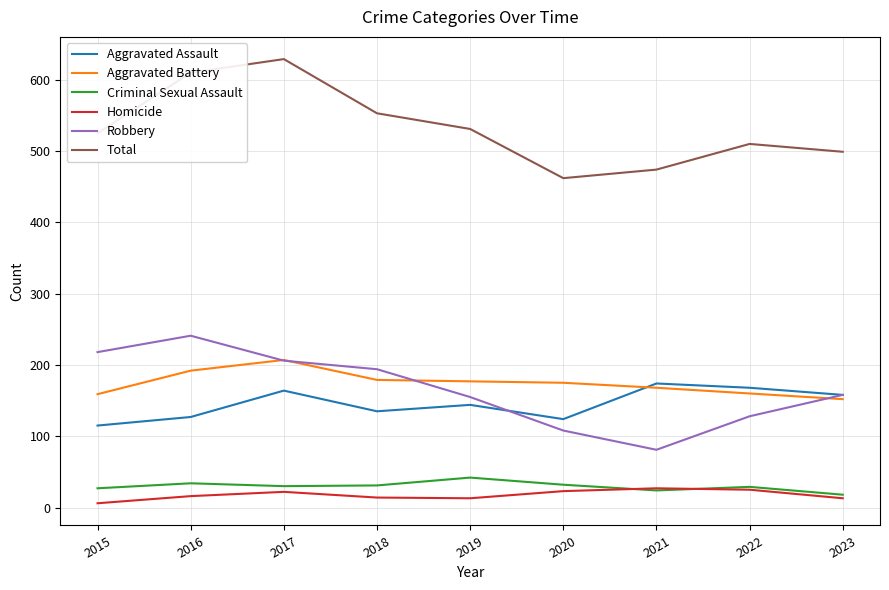

True or false: Homicide and Aggravated Assault intersect in this chart.

False